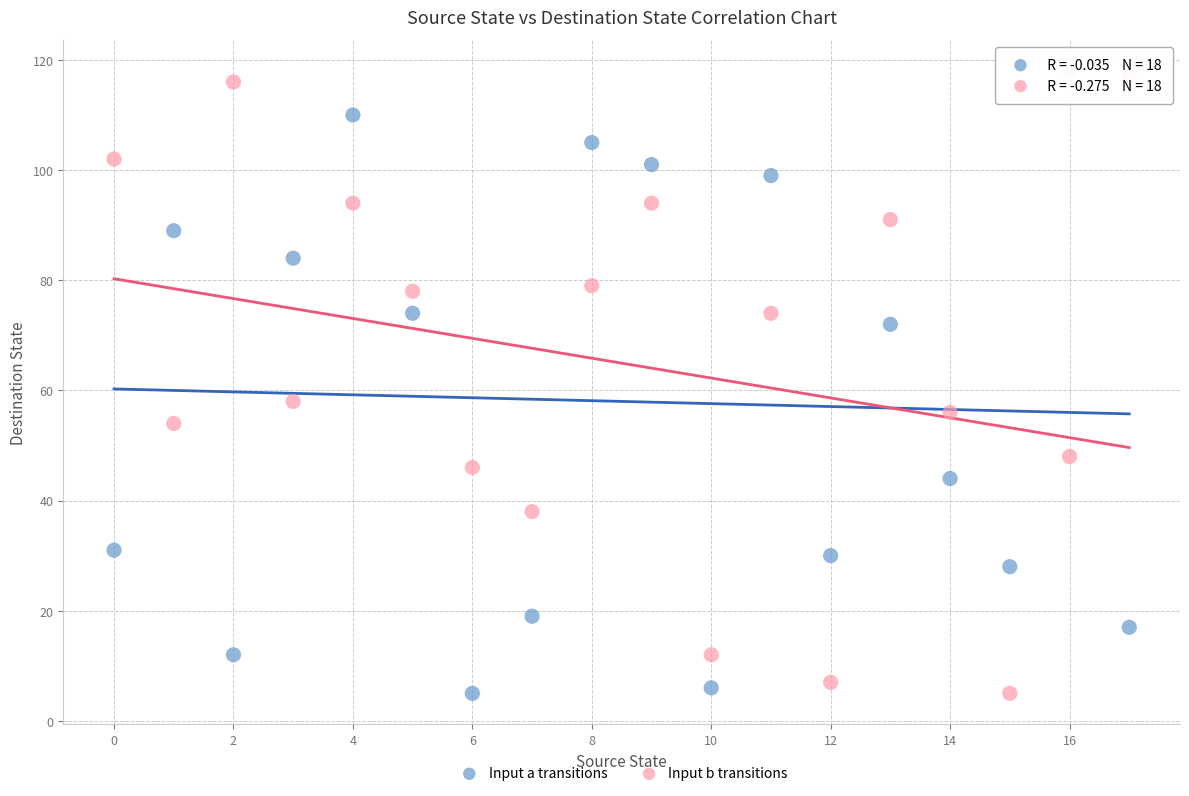

Across all data points, what is the range of Y values (max minus min)?

113